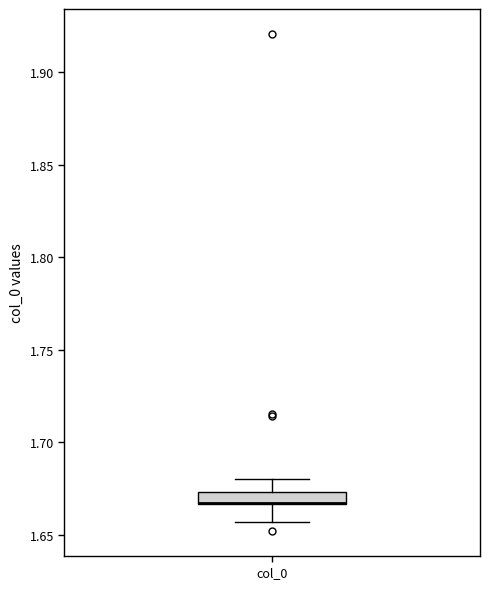

Where is the upper edge of the box for col_0 on the y-axis? The values are not printed on the chart, so give them approximately, as read against the axis.

1.675